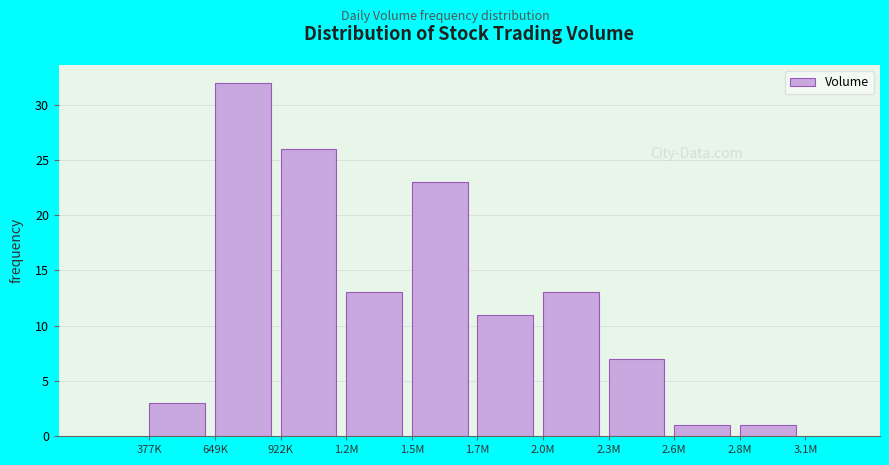

Reading left to right, list all the values displayed in this chart.

377K=3	649K=32	922K=26	1.2M=13	1.5M=23	1.7M=11	2.0M=13	2.3M=7	2.6M=1	2.8M=1